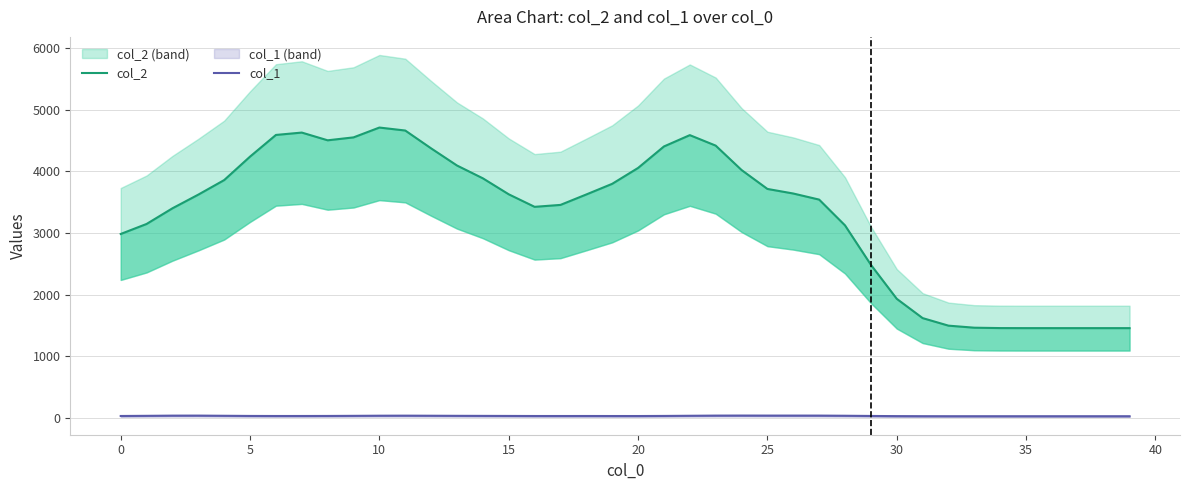

What is the spread (max minus min) of values at 31?

1592.3